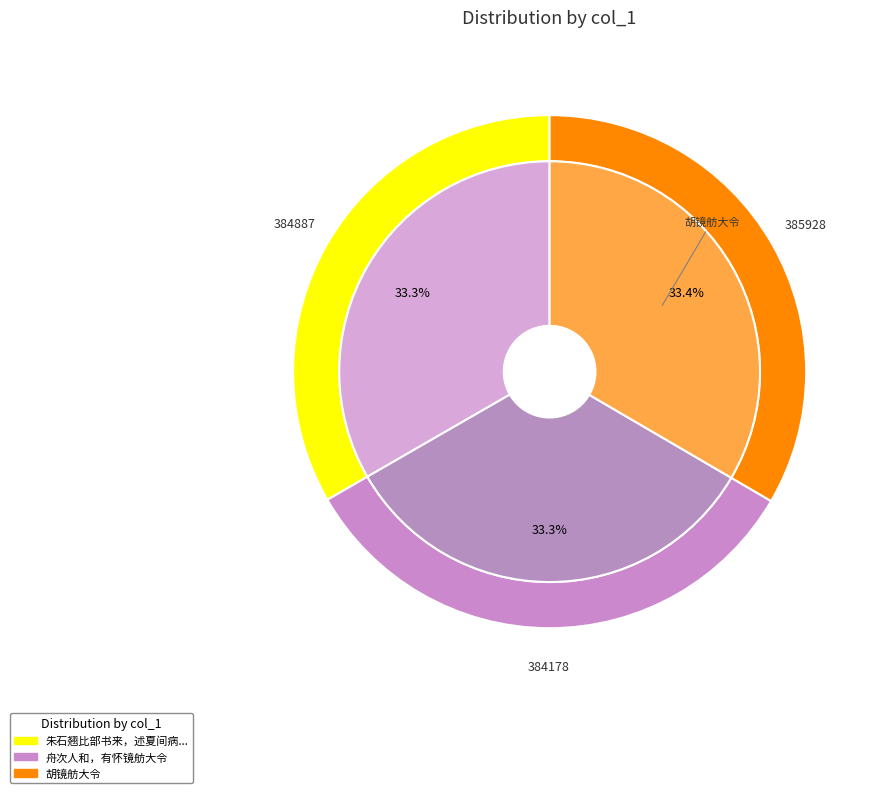

Rank the categories by value from lowest to highest.

舟次人和，有怀镜舫大令, 朱石翘比部书来，述夏间病于京邸，赖胡镜舫大令待铨在京, 胡镜舫大令